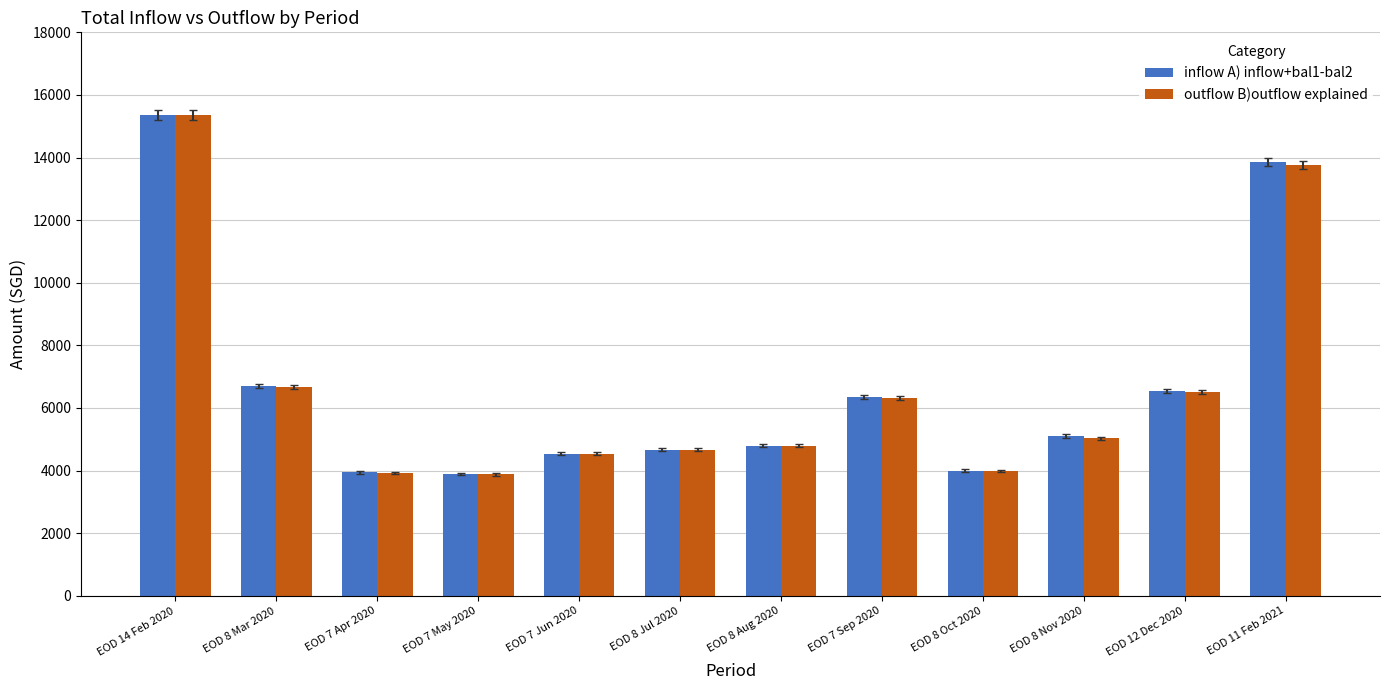

The inflow A) inflow+bal1-bal2 series shows 6968.4 at EOD 8 Aug 2020. True or false?

False